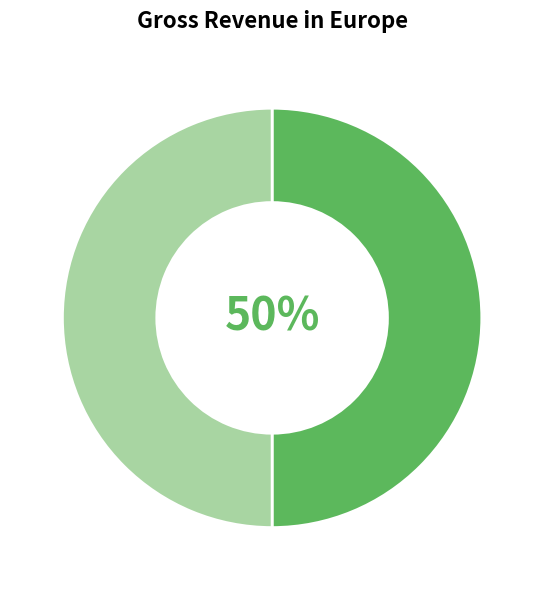

Count the number of slices in the pie.

2